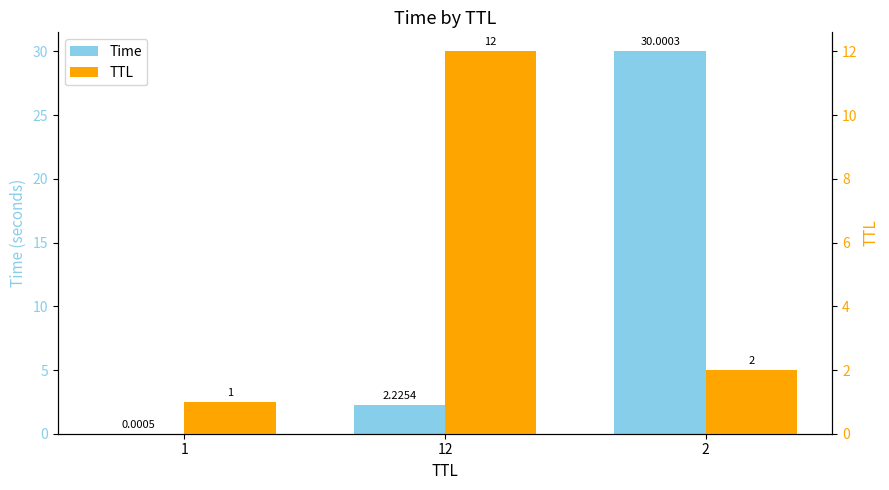

What is the difference between the TTL values at 1 and 12?

11.0